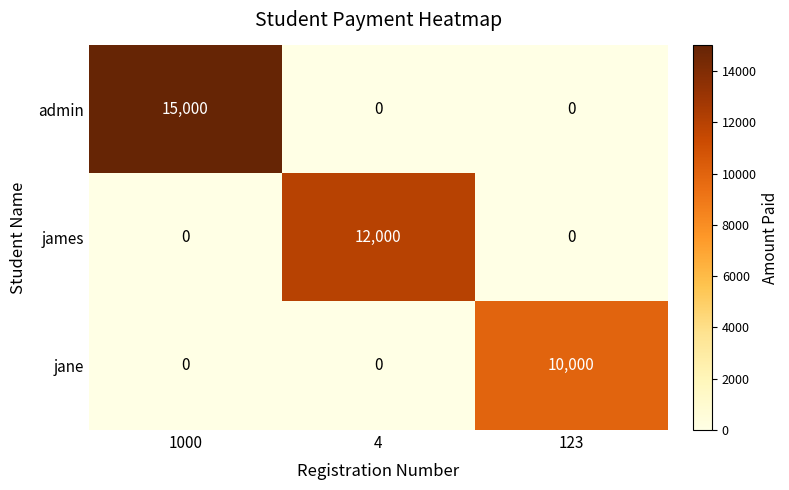

Reading left to right, extract all data points from this chart.

admin: 1000=15000	4=0	123=0
james: 1000=0	4=12000	123=0
jane: 1000=0	4=0	123=10000